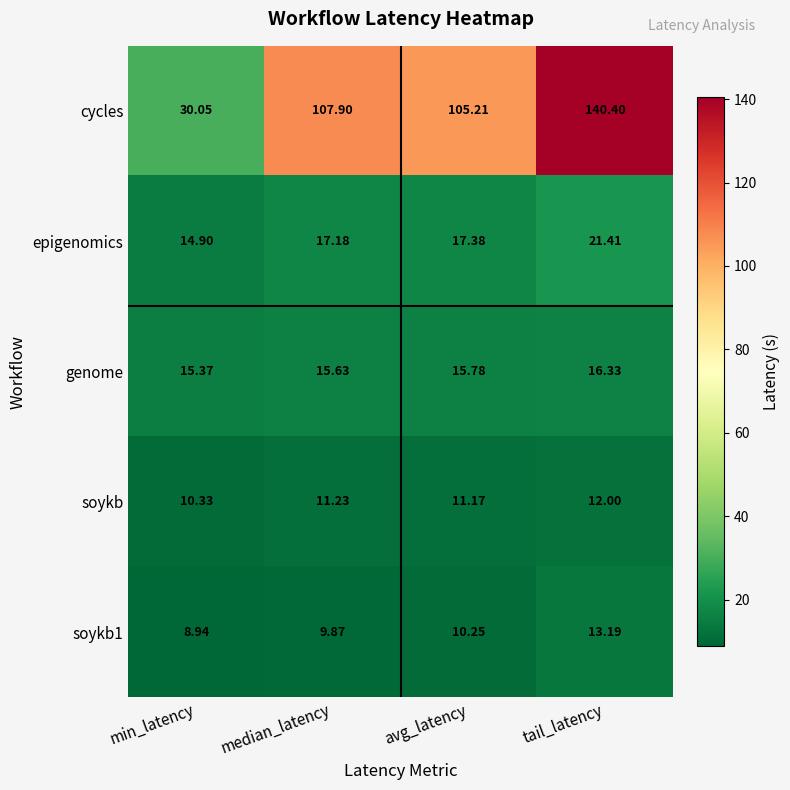

Which series has the largest range (max minus min)?

cycles